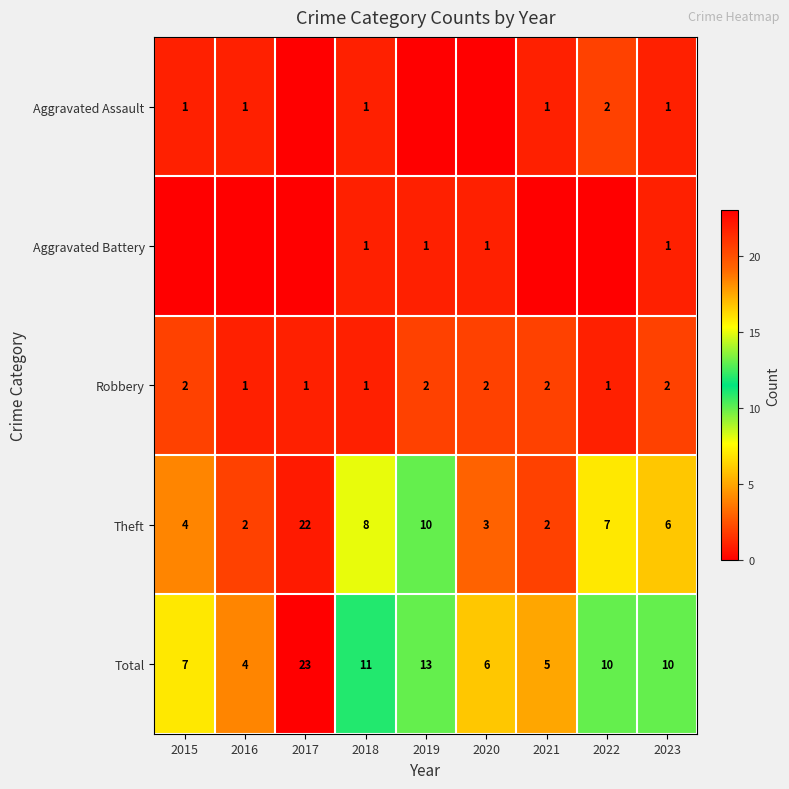

At how many categories does at least one series exceed 22?

1